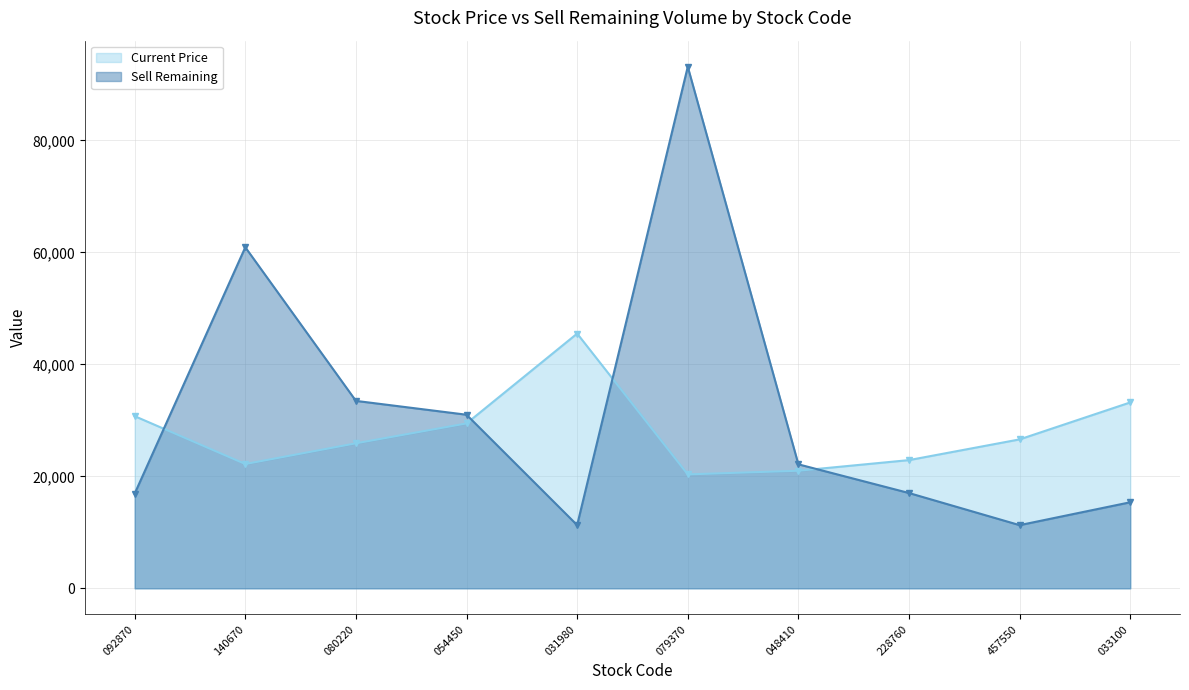

True or false: Current Price and Sell Remaining intersect in this chart.

True